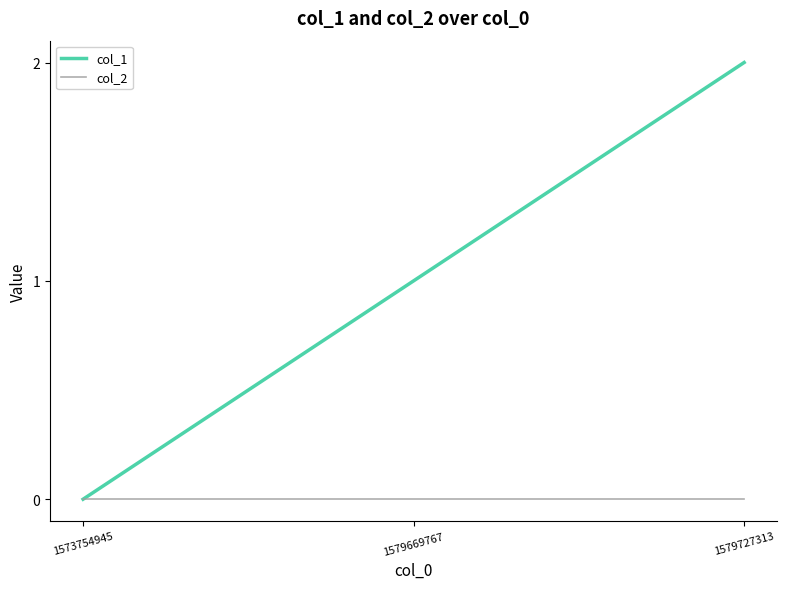

What is the sum of all col_1 values?

3